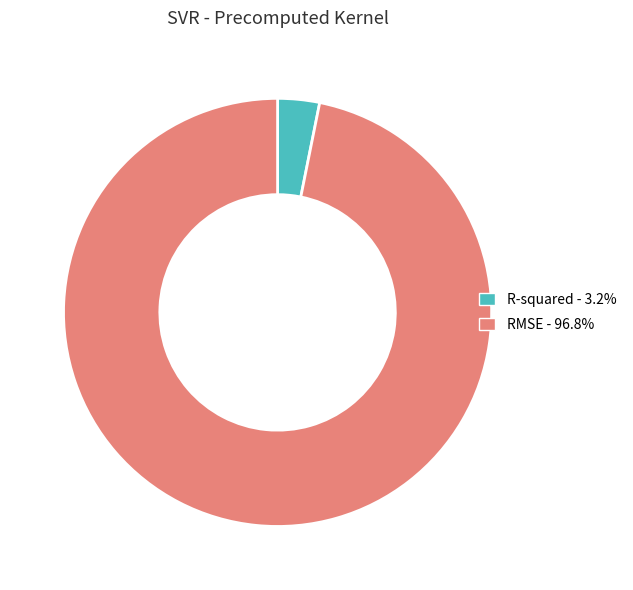

Does any single category account for the majority?

Yes